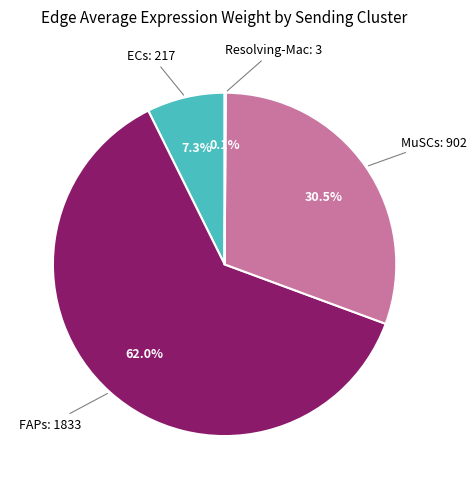

Is there any slice that represents more than half of the pie?

Yes